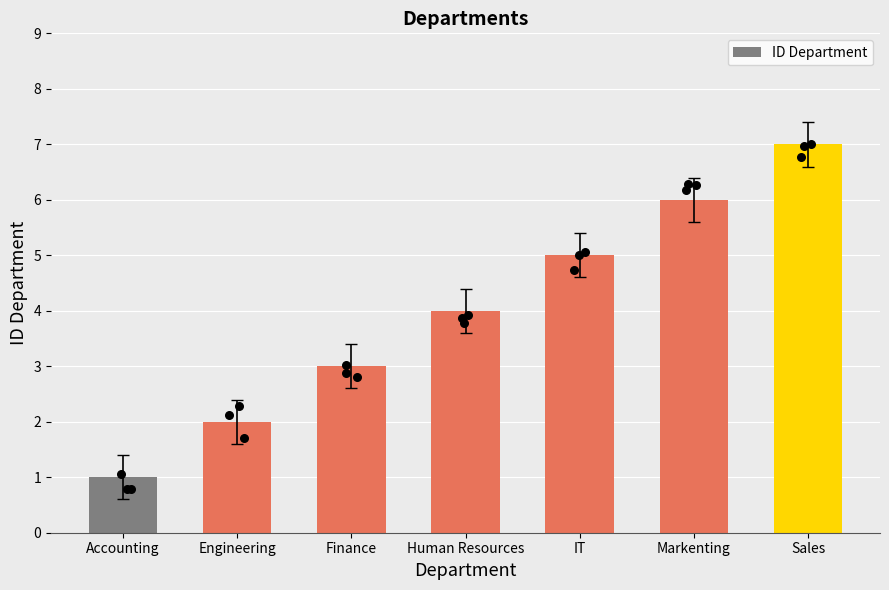

What is the change in value from Accounting to Finance?

+2